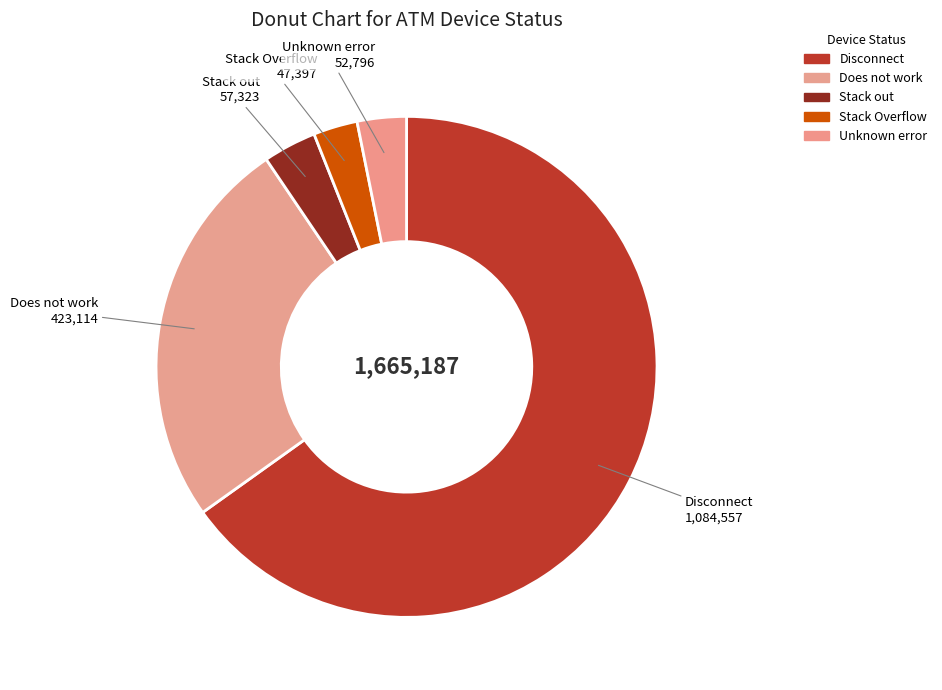

Which category has the biggest portion of the pie?

Disconnect